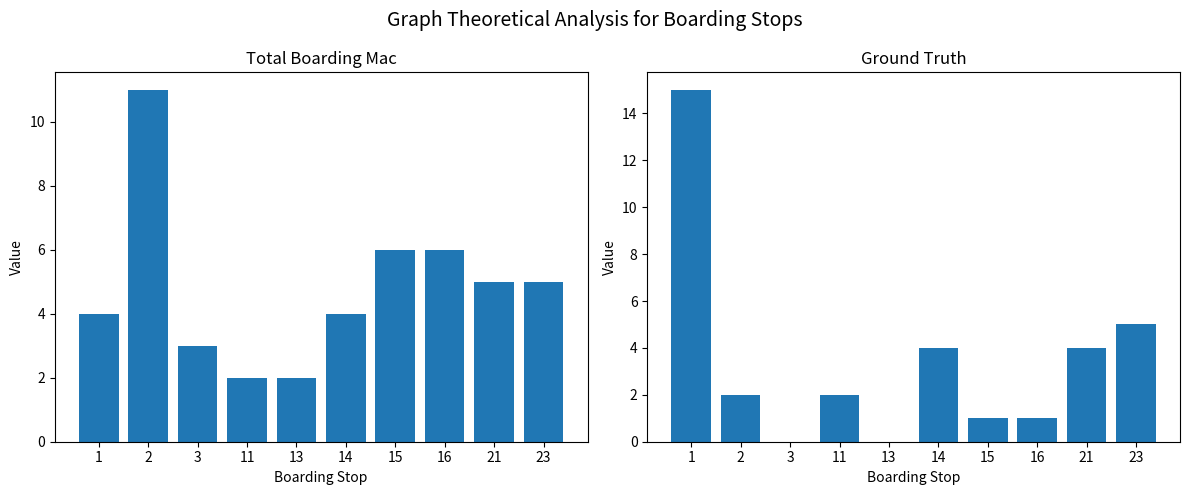

How many data points in Total Boarding Mac are above 5?

3